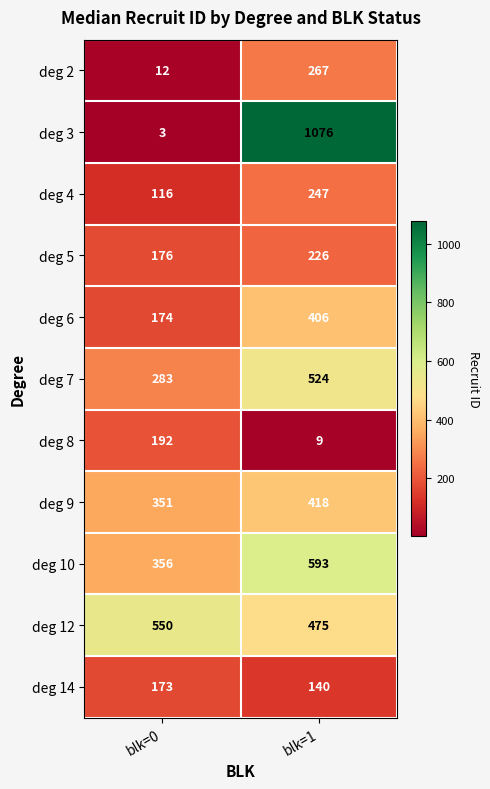

What is the greatest value displayed?

1076